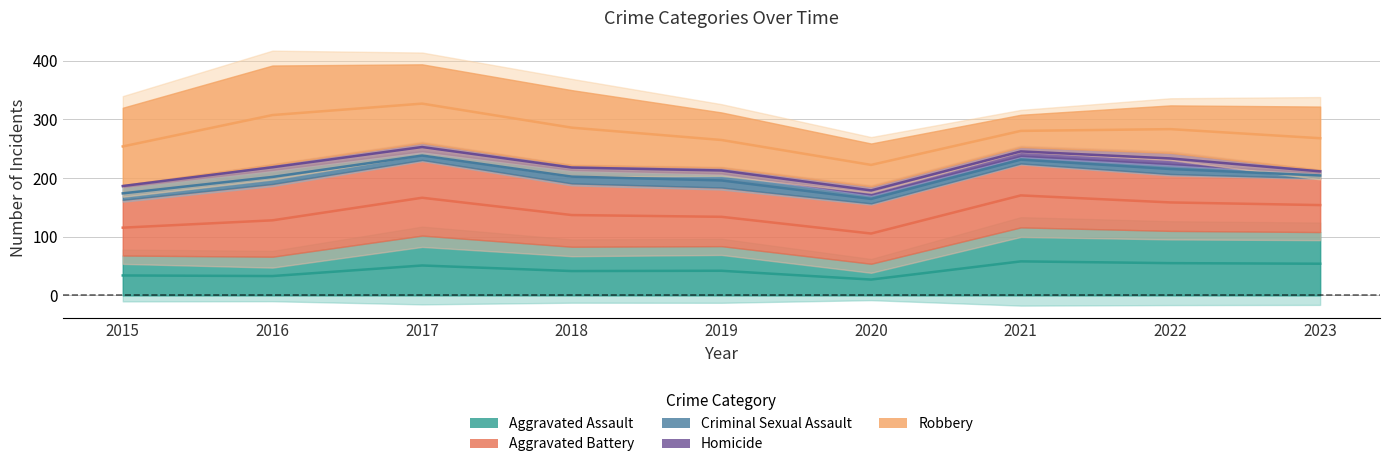

Which label corresponds to the largest value in the chart?

2016